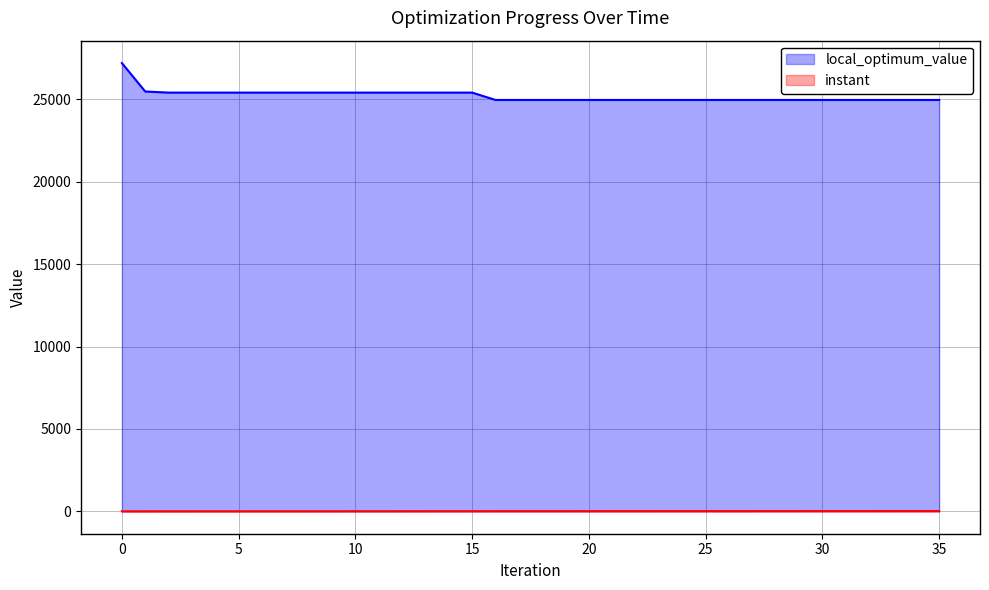

Which series has the largest total across all categories?

local_optimum_value